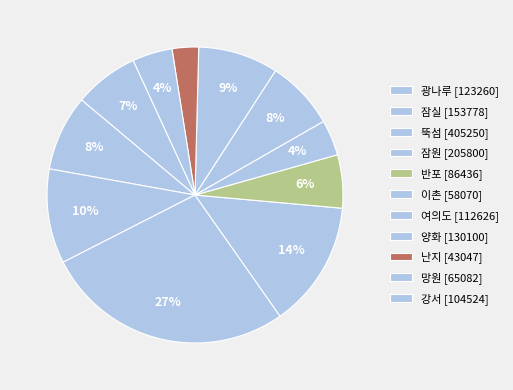

What percentage do 반포 and 강서 together represent?

12.8%